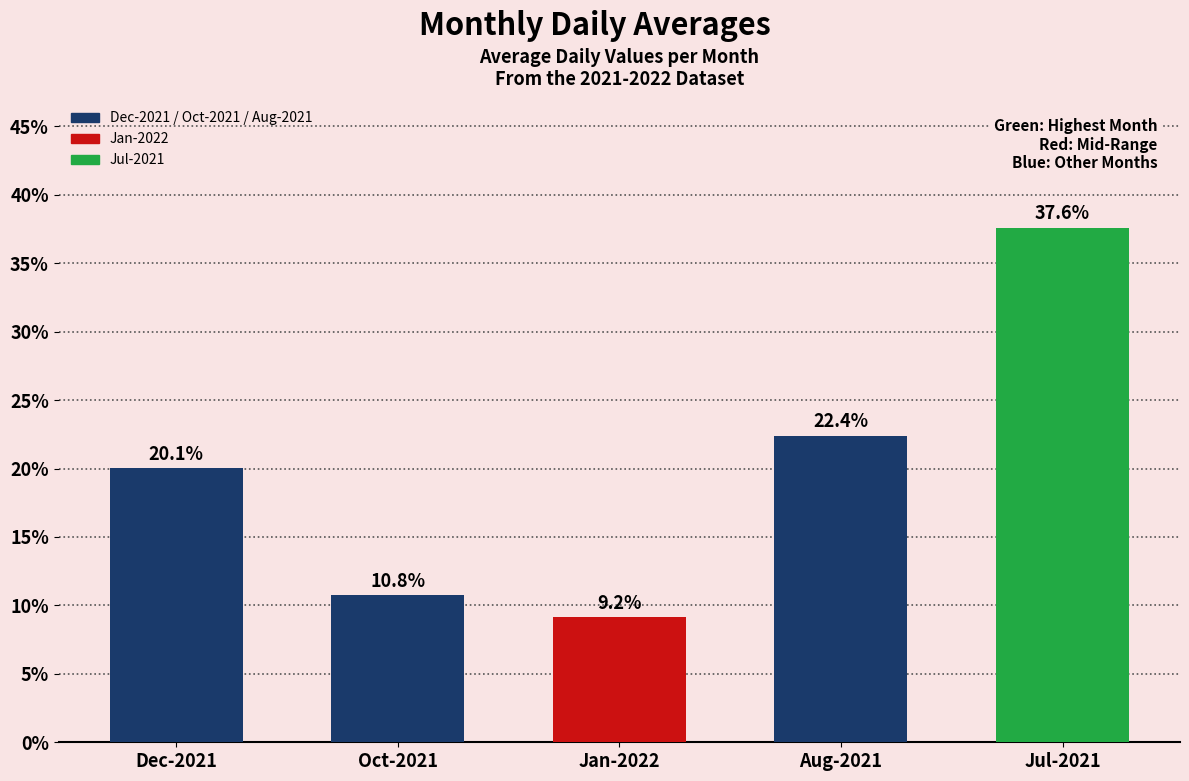

How many categories are shown in the chart?

5